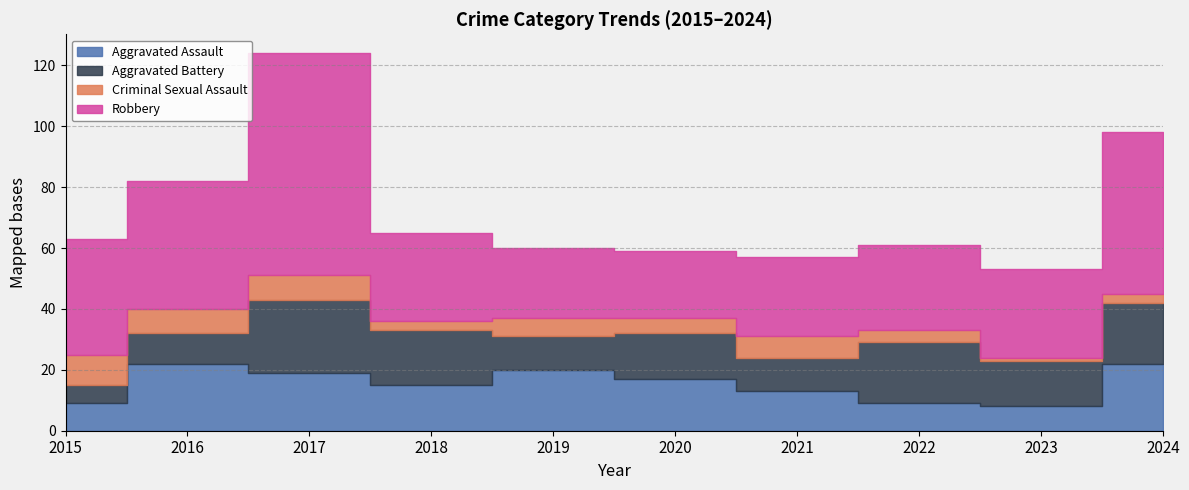

What is the difference between the Aggravated Assault values at 2018 and 2024?

7